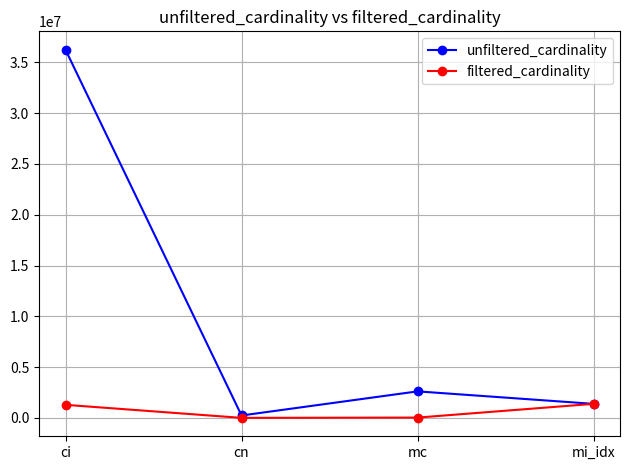

How many series are shown in this chart?

2